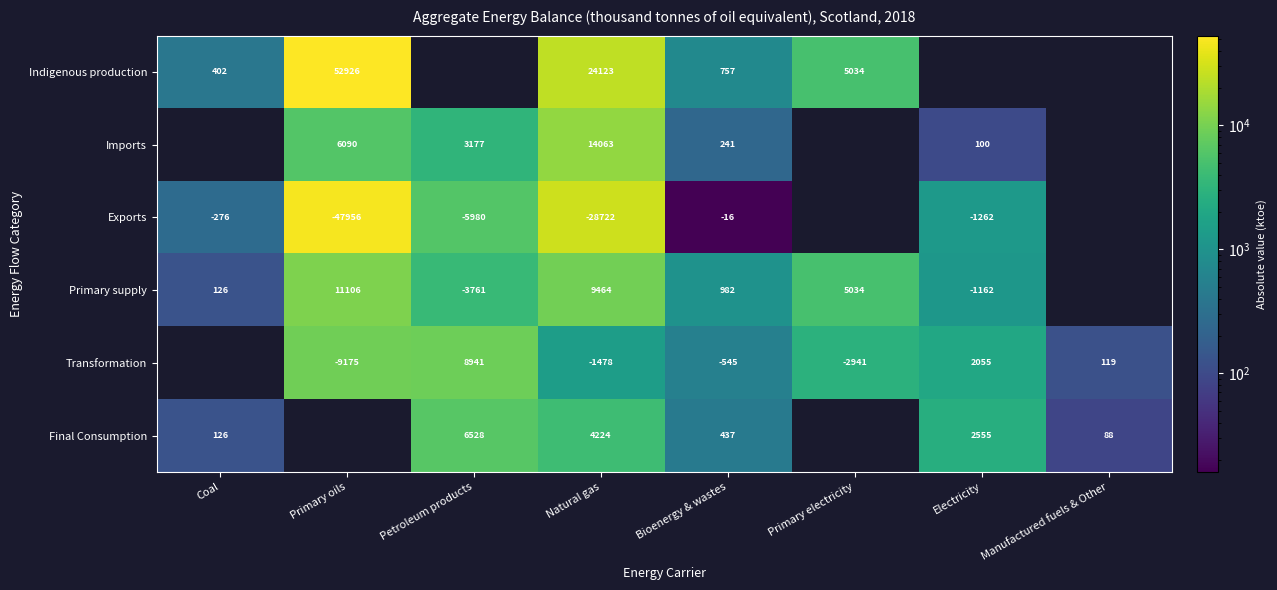

Which series changed the most between Bioenergy & wastes and Primary electricity?

Indigenous production